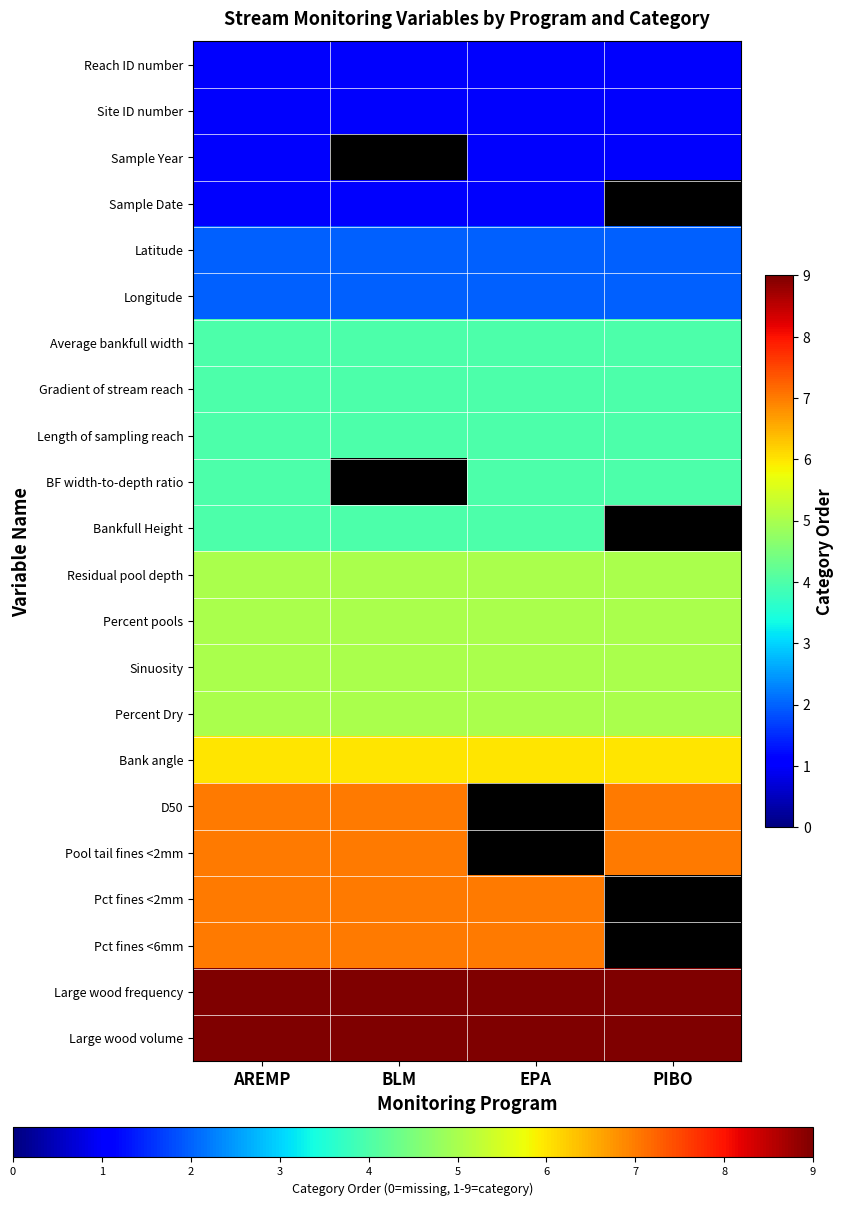

What is the spread (max minus min) of values at AREMP?

8.0